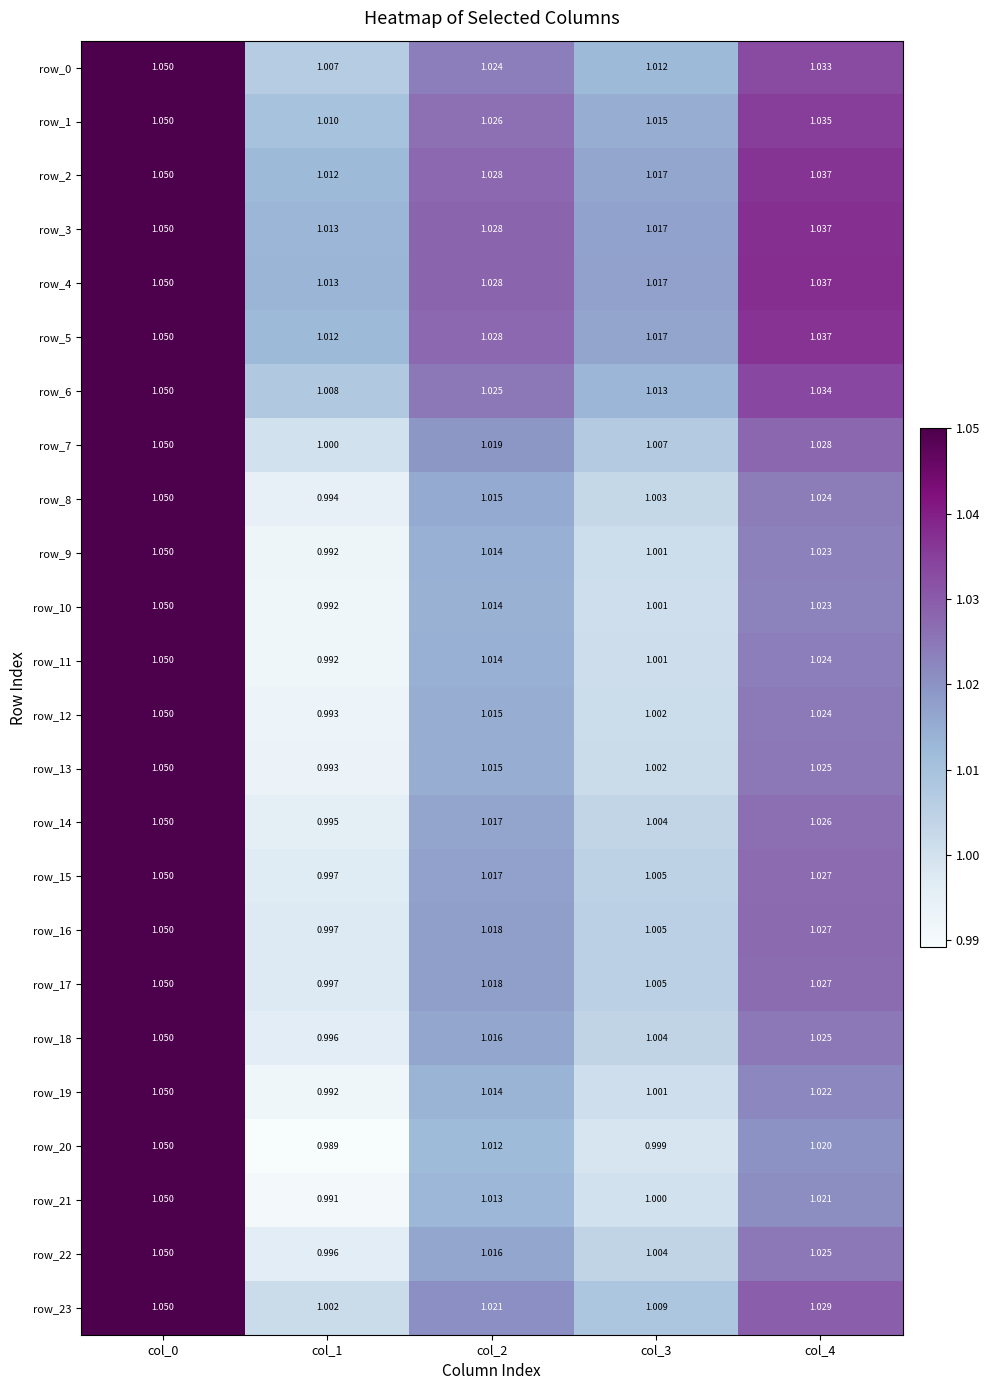

What is the lowest value of the row_18 series?

1.0